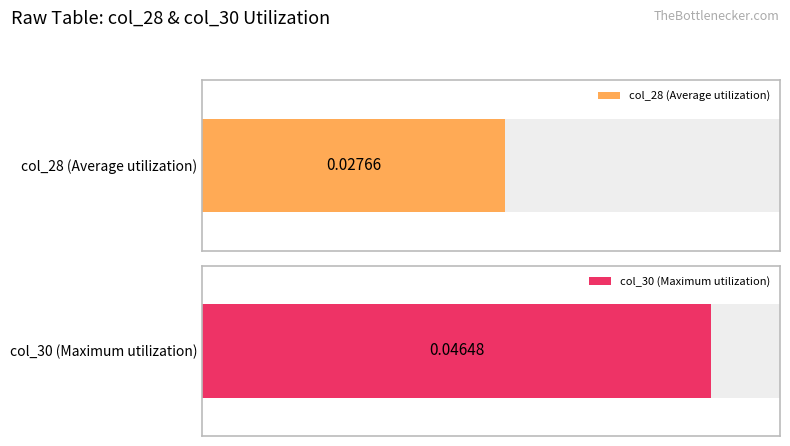

Which series has the widest spread of values?

col_30